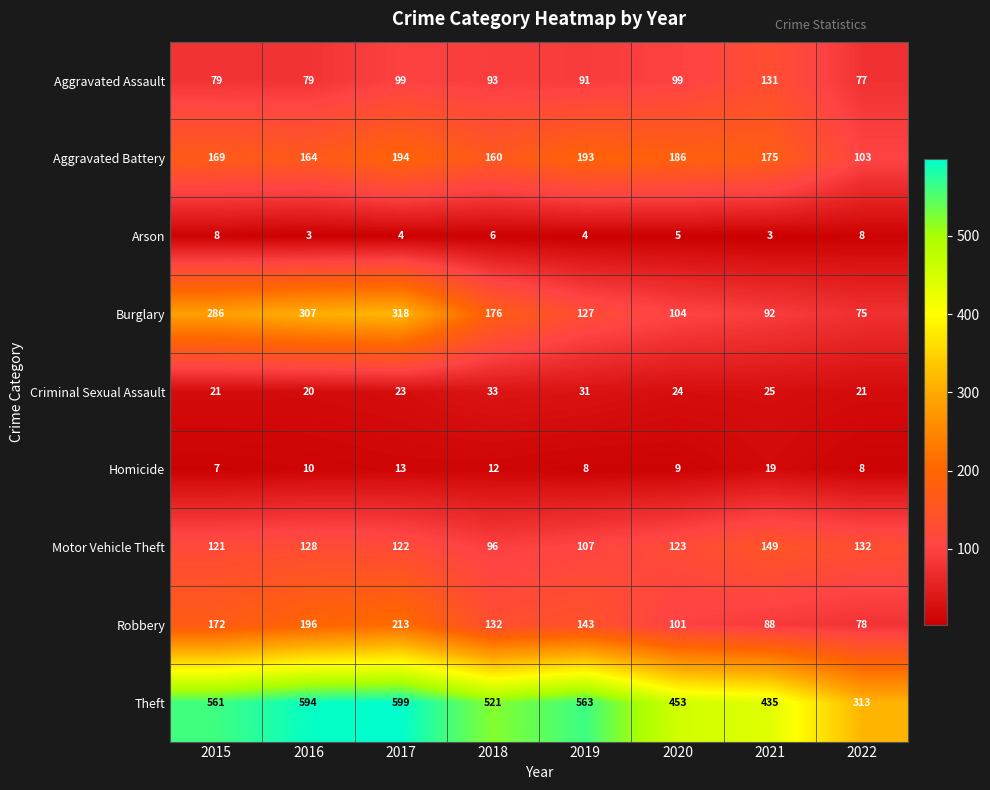

True or false: Criminal Sexual Assault has a value of 25 at 2021.

True